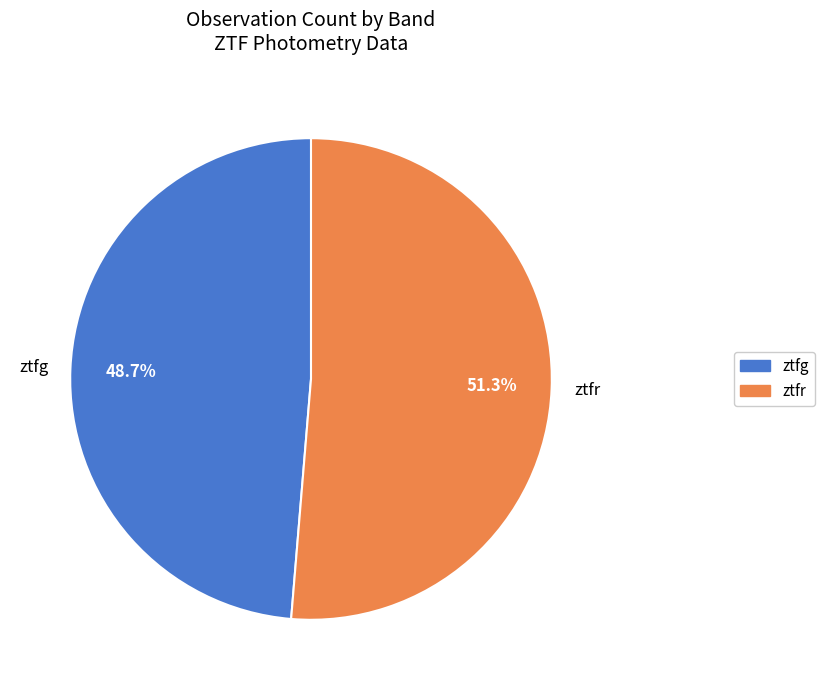

Which category has the biggest portion of the pie?

ztfr